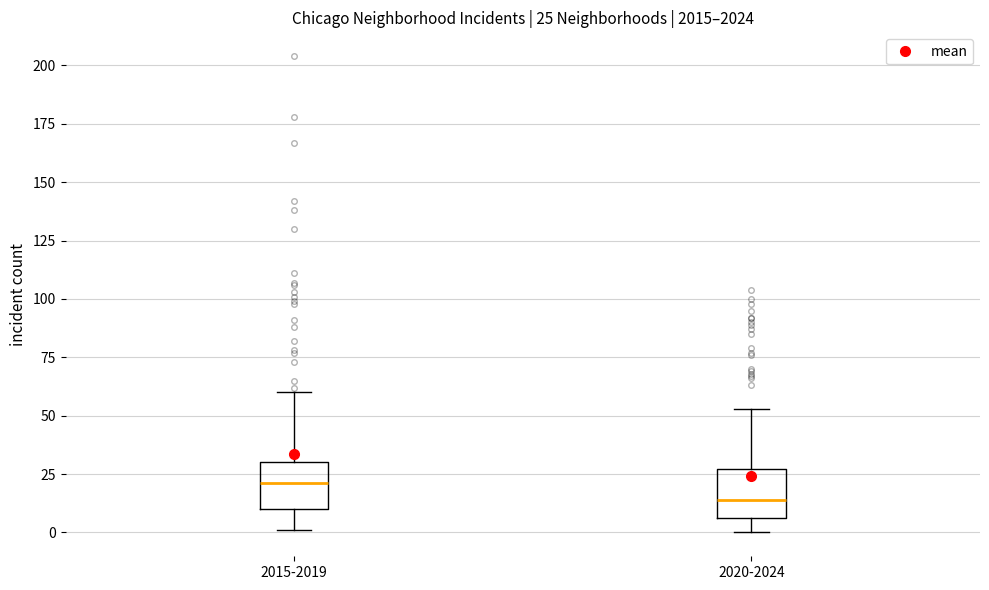

Which box has the highest median line?

2015-2019